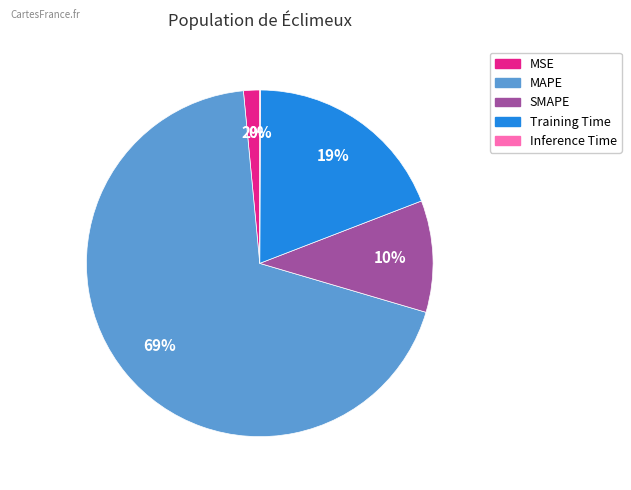

Is it true that MAPE is 69% of the pie?

True